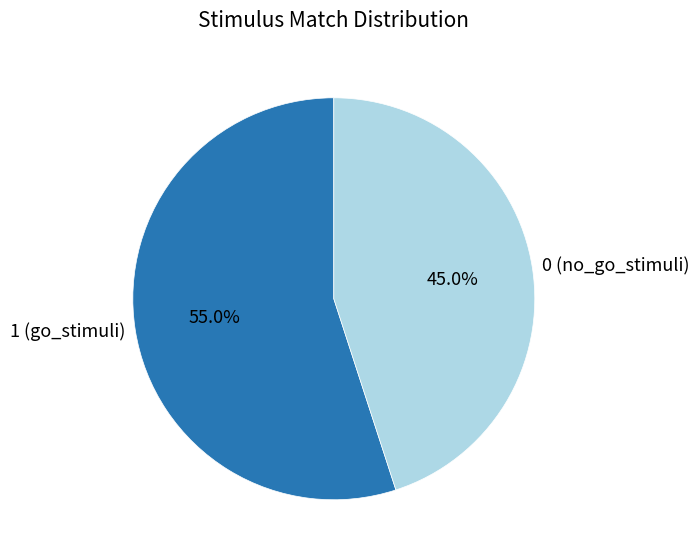

Is there a majority slice in this chart?

Yes